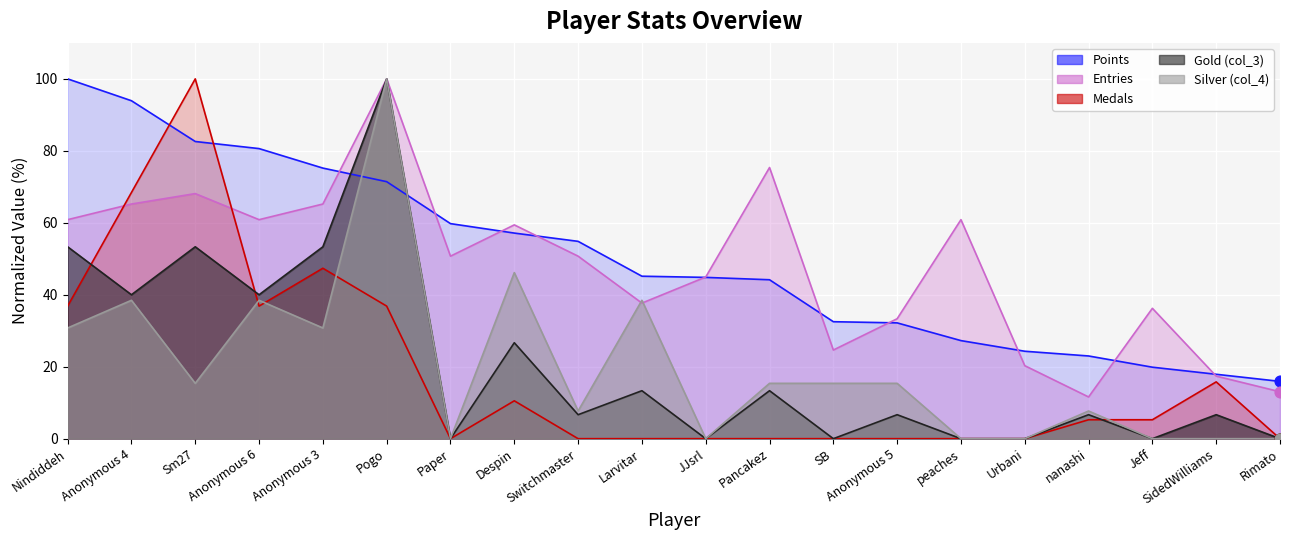

What is the total value across all series at Sm27?

319.4